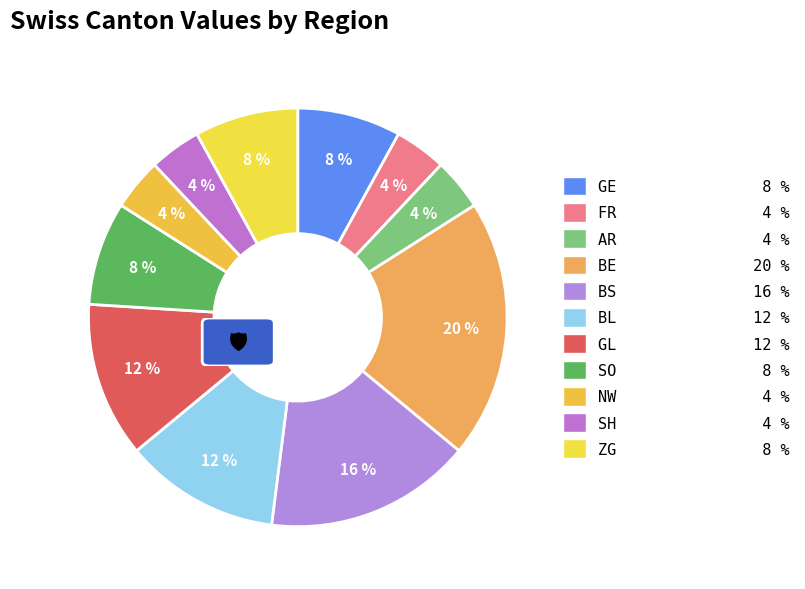

Which slice is the smallest?

FR